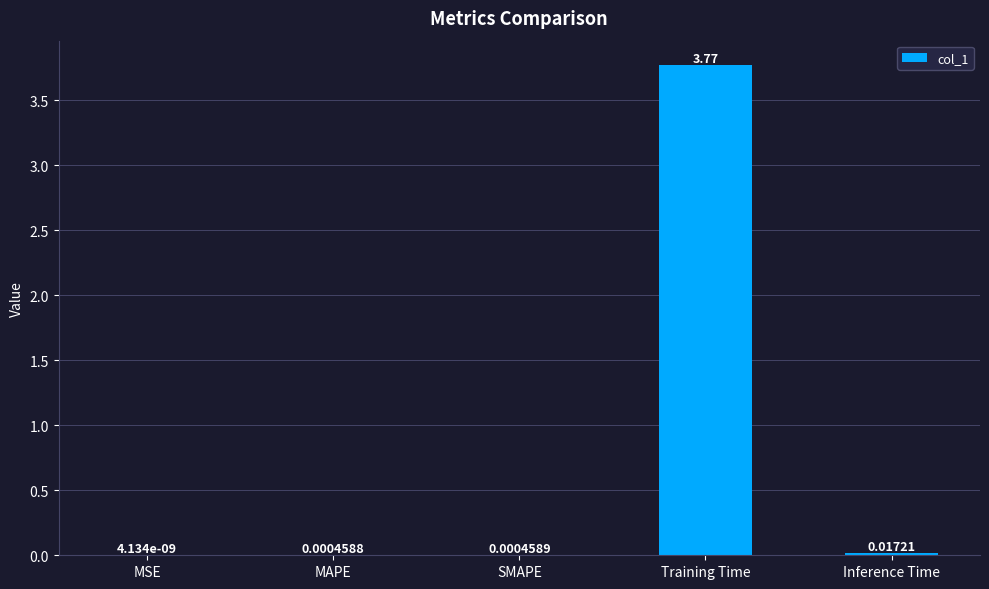

At which label is the value closest to 1?

Inference Time